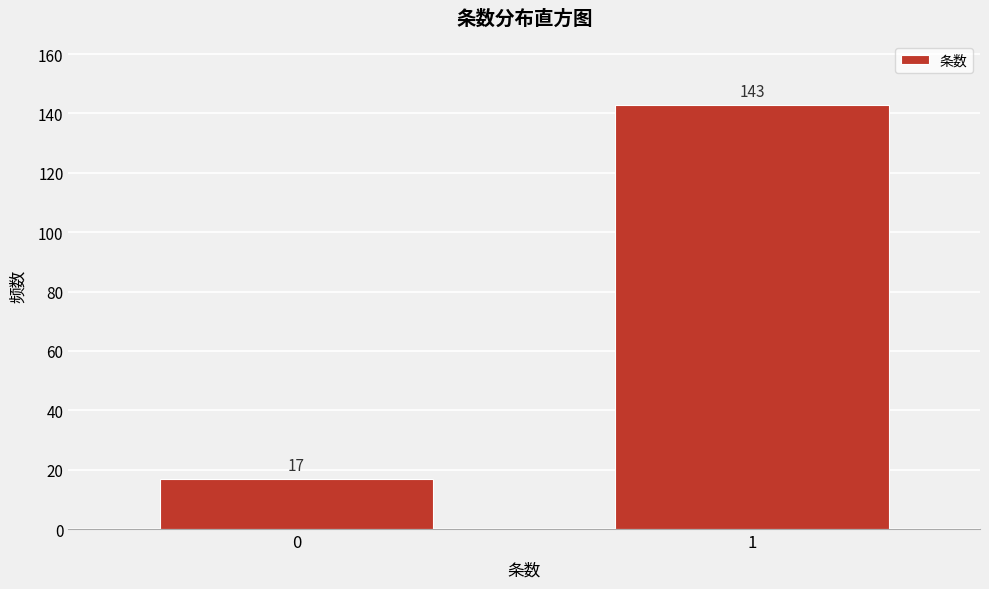

Reading right to left, list all the values displayed in this chart.

1=143	0=17